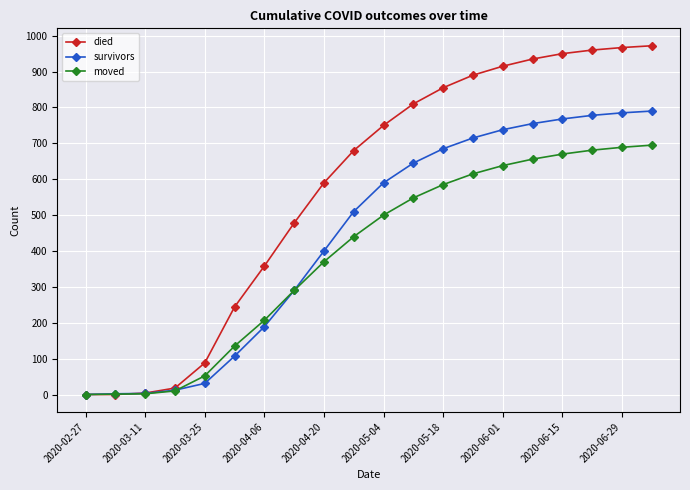

What is the greatest value displayed?

972